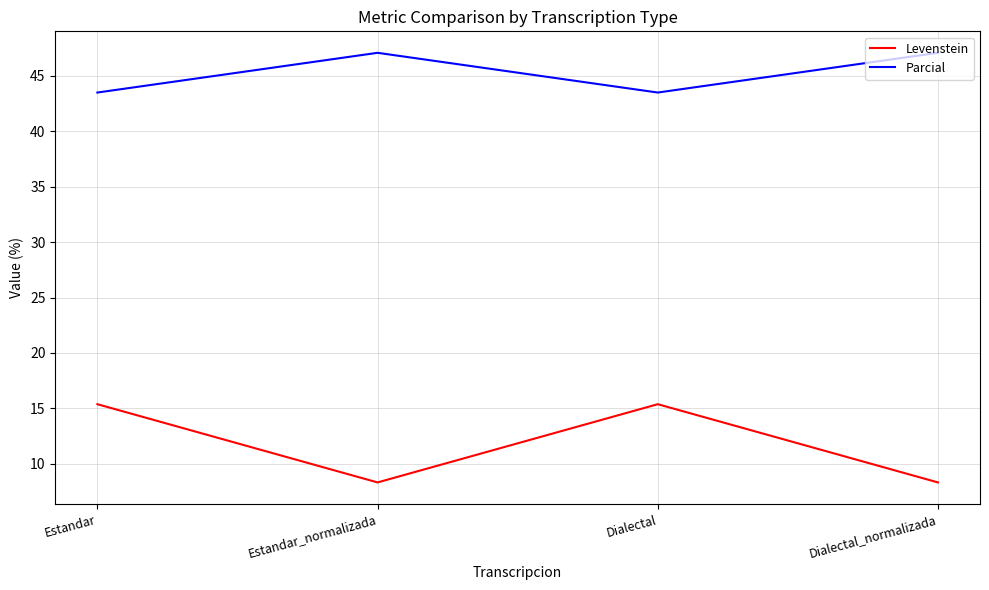

List the series in order of their overall mean, highest first.

Parcial, Levenstein